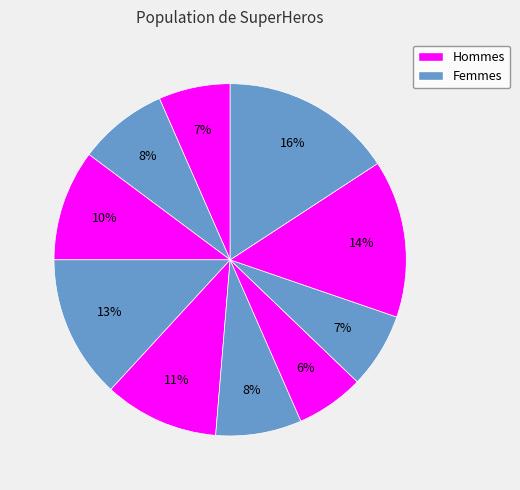

Rank the categories by value from highest to lowest.

Airwoman, Airman, Firewoman, Icewoman, Waterman, Iceman, Waterwoman, Earthwoman, Fireman, Earthman